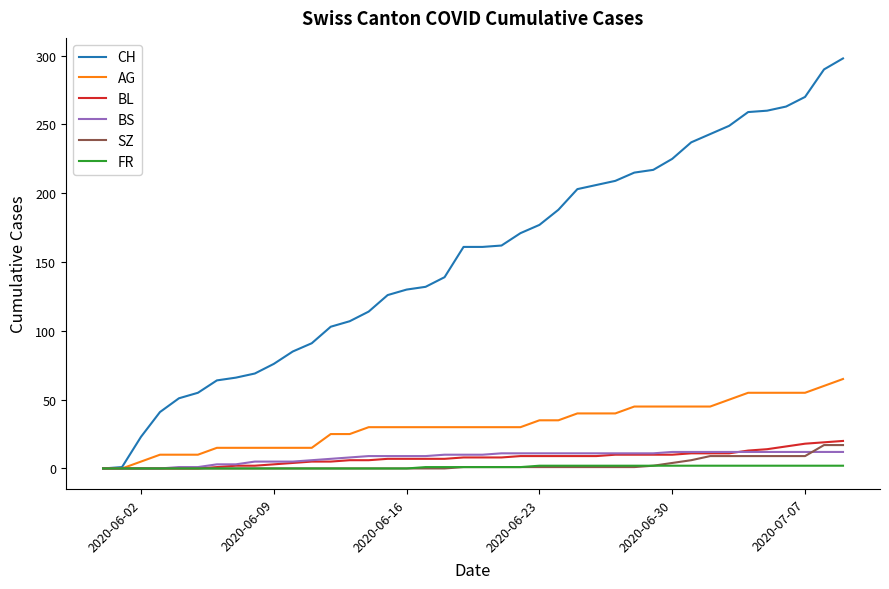

Which series has the widest spread of values?

CH